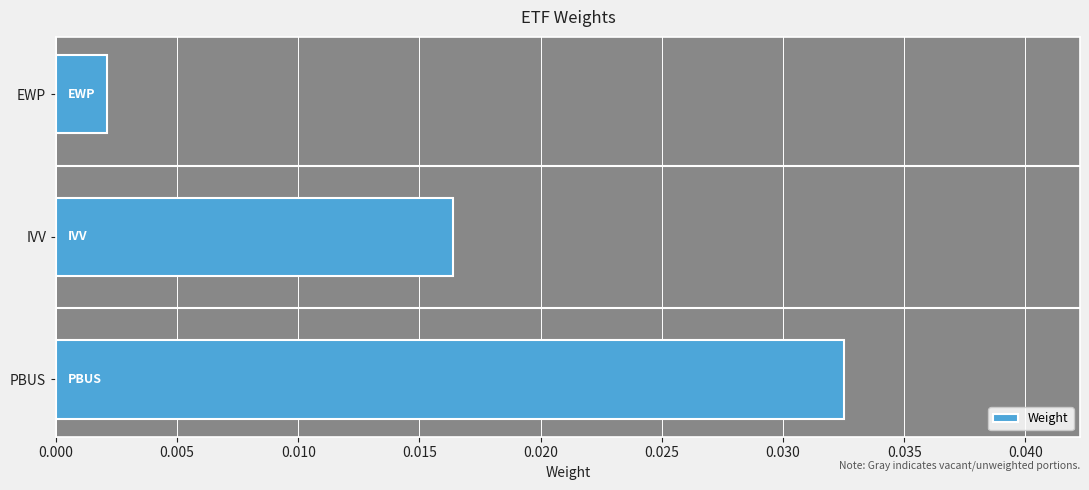

List the labels in order of value, smallest first.

EWP, IVV, PBUS